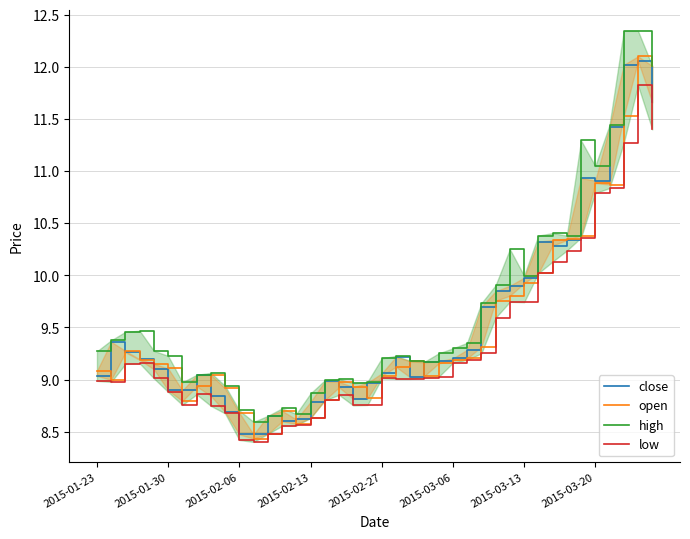

What is the greatest value displayed?

12.3